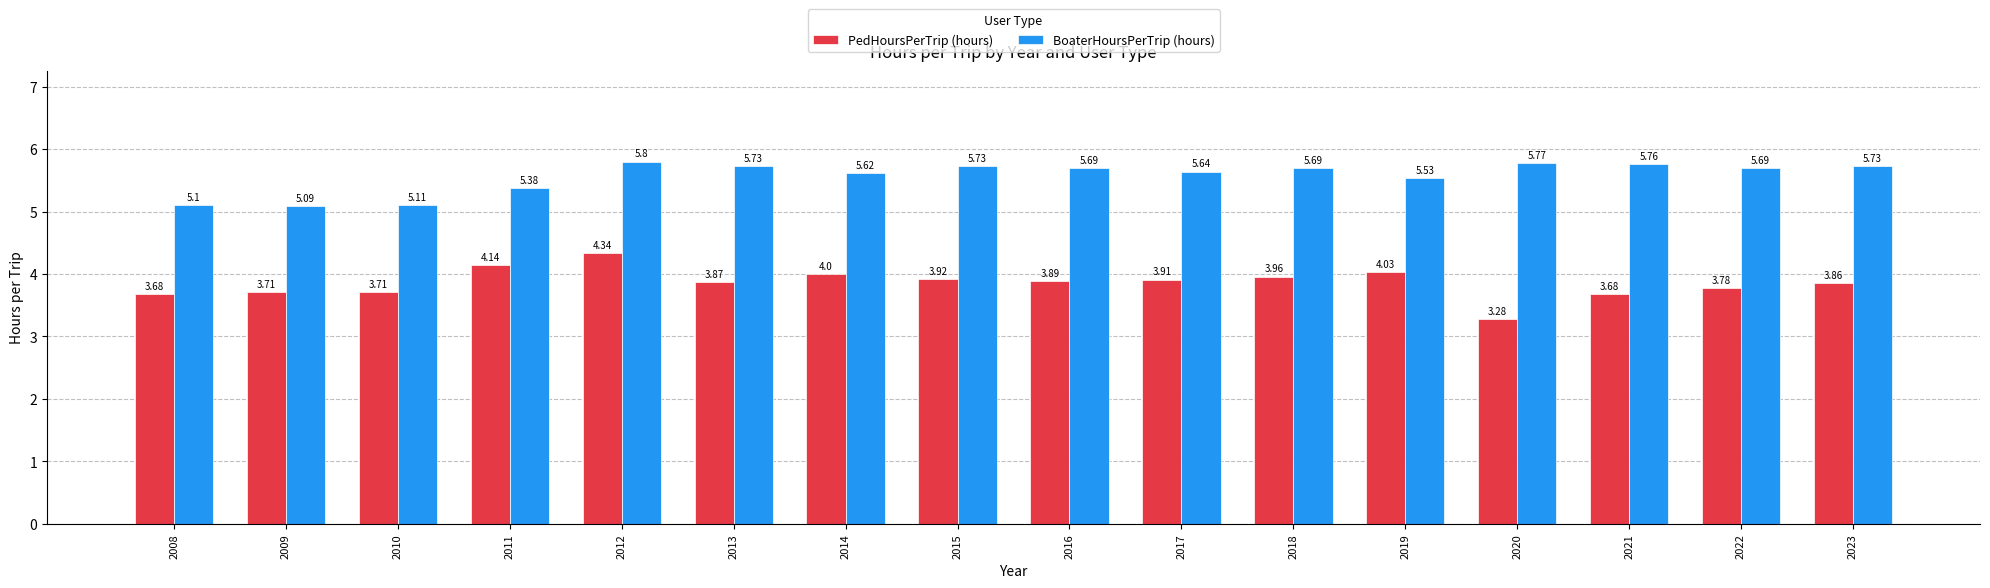

Is the value of BoaterHoursPerTrip (hours) at 2015 greater than the value of PedHoursPerTrip (hours) at 2008?

Yes